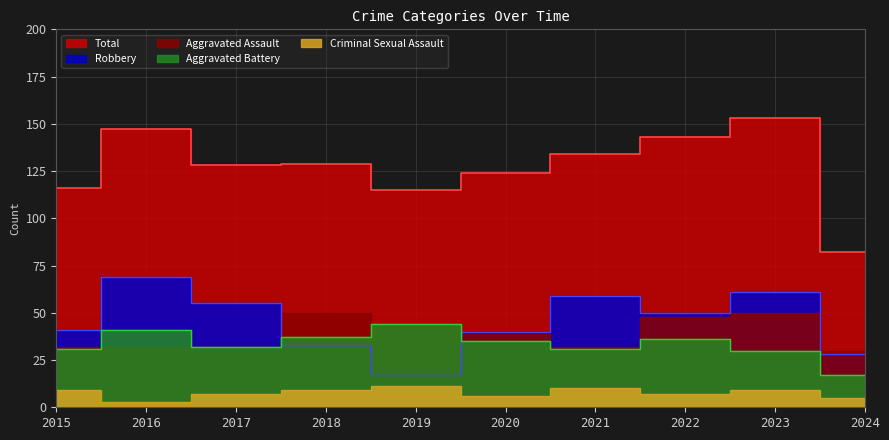

What is the value of the Total point at the 9th from the left?

153